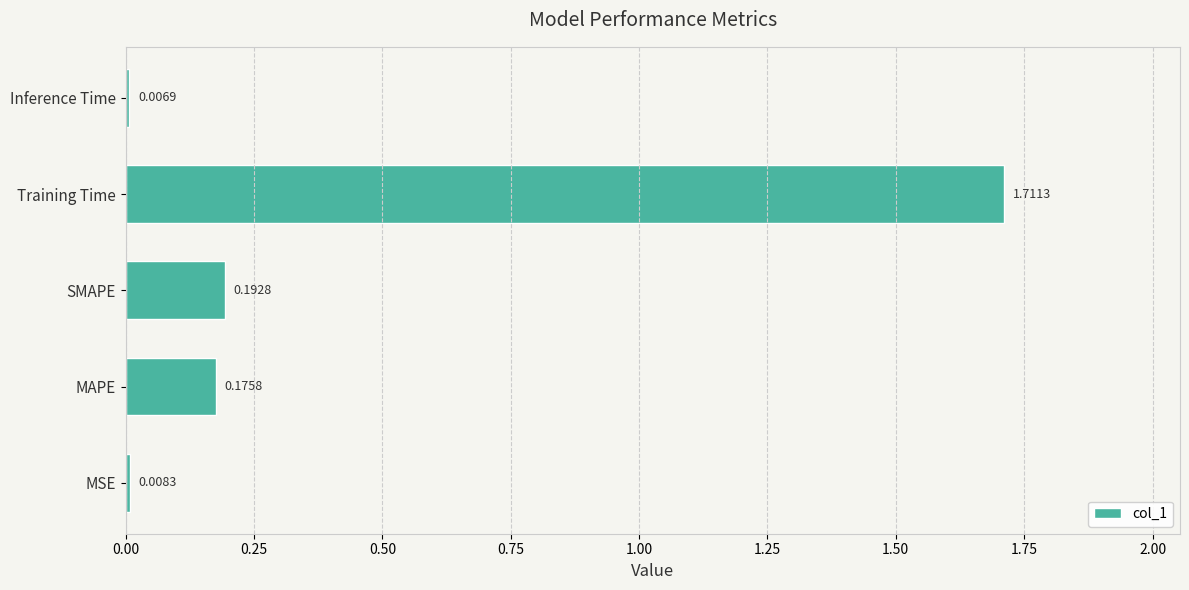

List the labels in order of value, largest first.

Training Time, SMAPE, MAPE, MSE, Inference Time